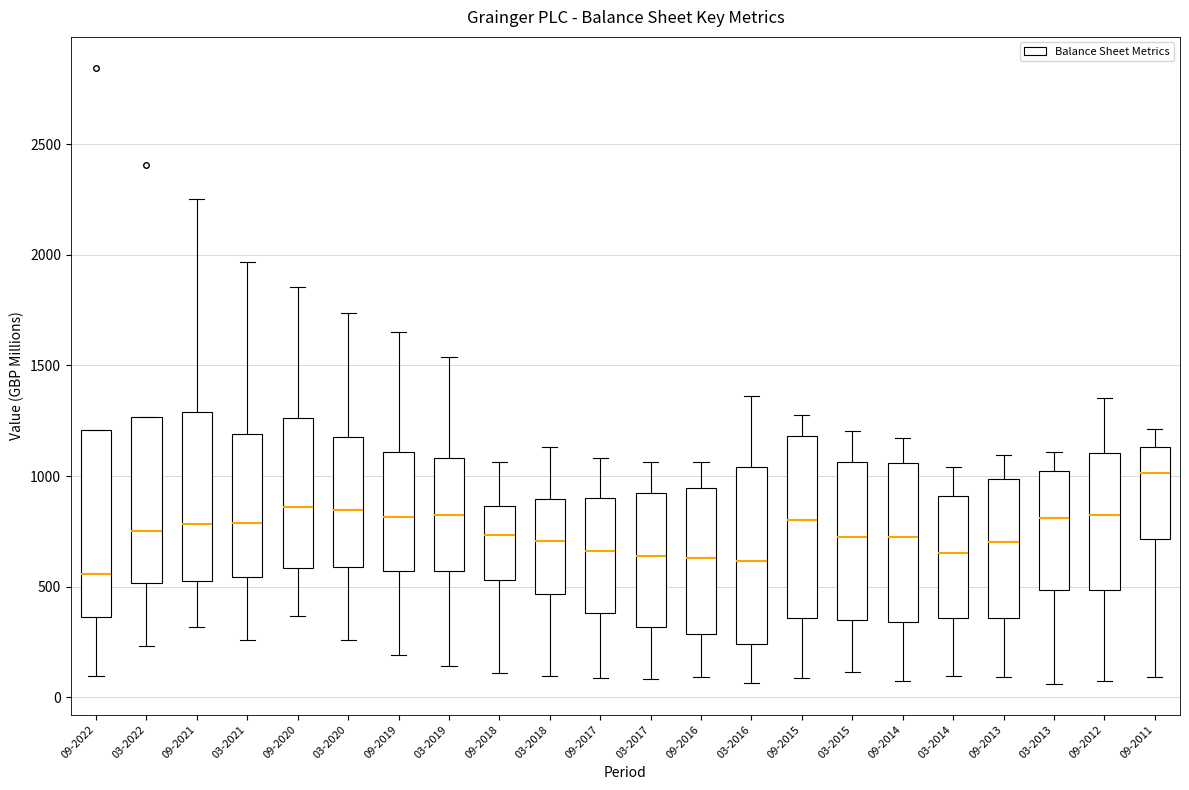

Reading left to right, read every box against the y-axis: the position of its median line, the range the box covers, and the ends of its whiskers. The values are not printed on the chart, so give them approximately, as read against the axis.

09-2022: median 550, box 350 to 1200, whiskers 100 to 1200
03-2022: median 750, box 500 to 1250, whiskers 250 to 1250
09-2021: median 800, box 550 to 1300, whiskers 300 to 2250
03-2021: median 800, box 550 to 1200, whiskers 250 to 1950
09-2020: median 850, box 600 to 1250, whiskers 350 to 1850
03-2020: median 850, box 600 to 1200, whiskers 250 to 1750
09-2019: median 800, box 550 to 1100, whiskers 200 to 1650
03-2019: median 800, box 550 to 1100, whiskers 150 to 1550
09-2018: median 750, box 550 to 850, whiskers 100 to 1050
03-2018: median 700, box 450 to 900, whiskers 100 to 1150
09-2017: median 650, box 400 to 900, whiskers 100 to 1100
03-2017: median 650, box 300 to 900, whiskers 100 to 1050
09-2016: median 650, box 300 to 950, whiskers 100 to 1050
03-2016: median 600, box 250 to 1050, whiskers 50 to 1350
09-2015: median 800, box 350 to 1200, whiskers 100 to 1250
03-2015: median 700, box 350 to 1050, whiskers 100 to 1200
09-2014: median 700, box 350 to 1050, whiskers 50 to 1150
03-2014: median 650, box 350 to 900, whiskers 100 to 1050
09-2013: median 700, box 350 to 1000, whiskers 100 to 1100
03-2013: median 800, box 500 to 1000, whiskers 50 to 1100
09-2012: median 800, box 500 to 1100, whiskers 50 to 1350
09-2011: median 1000, box 700 to 1150, whiskers 100 to 1200